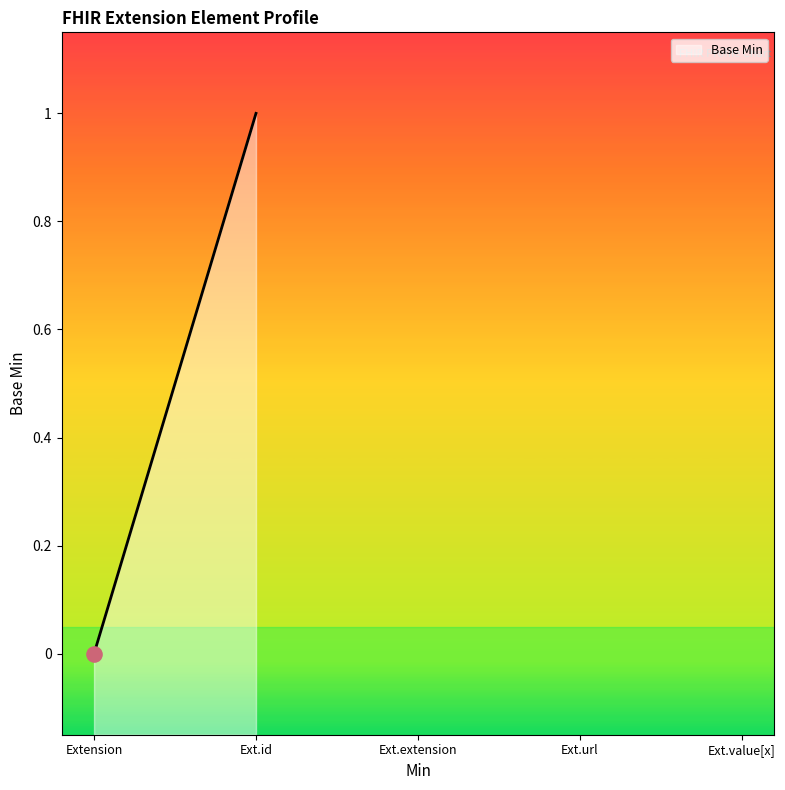

Between Extension.extension and Extension, which is larger?

Extension.extension